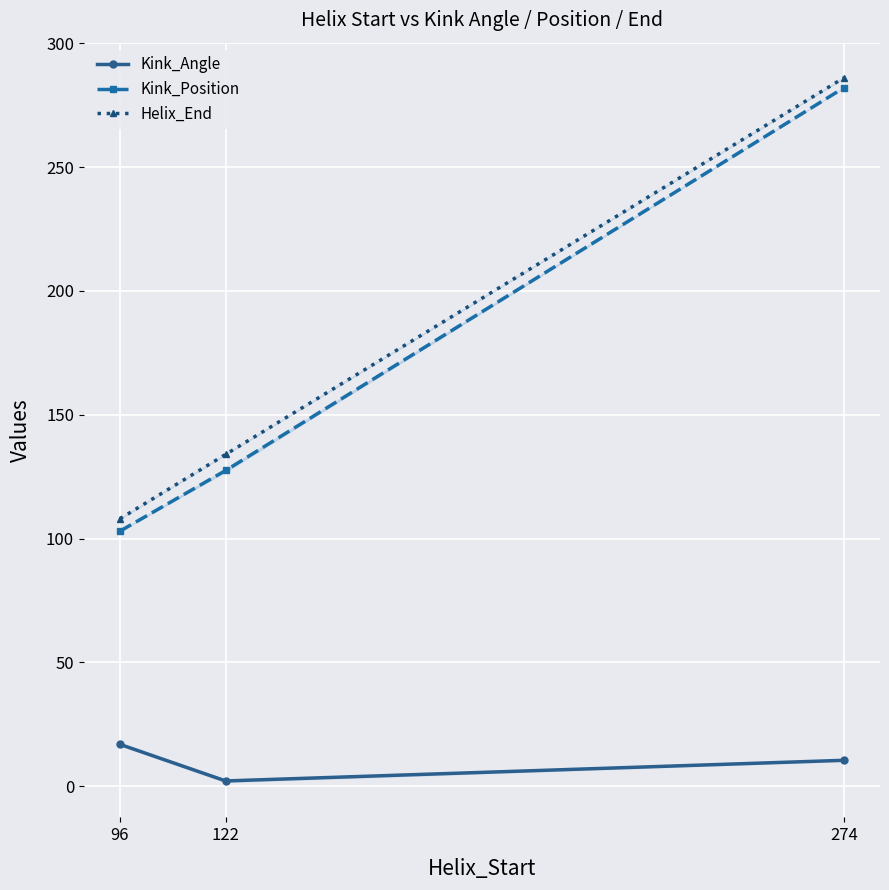

What value does the Kink_Angle series have at 96?

16.9